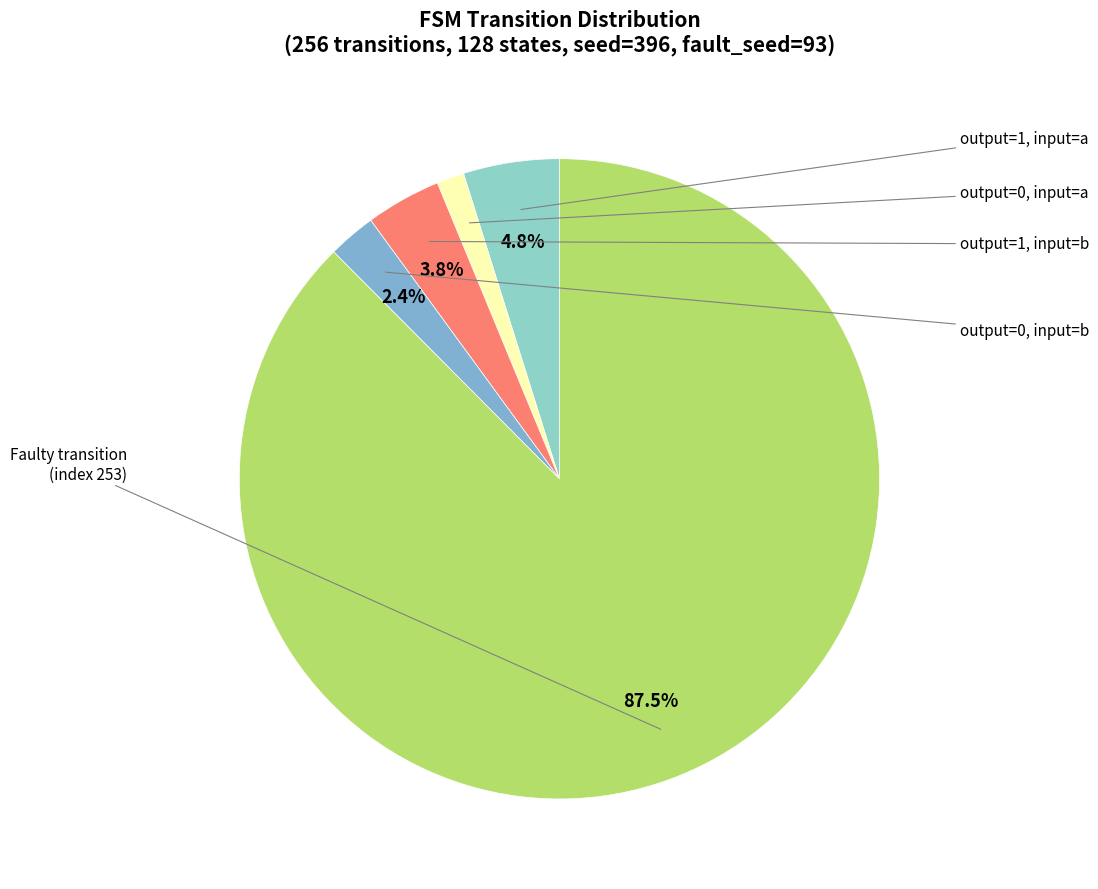

How many segments does this pie chart have?

5